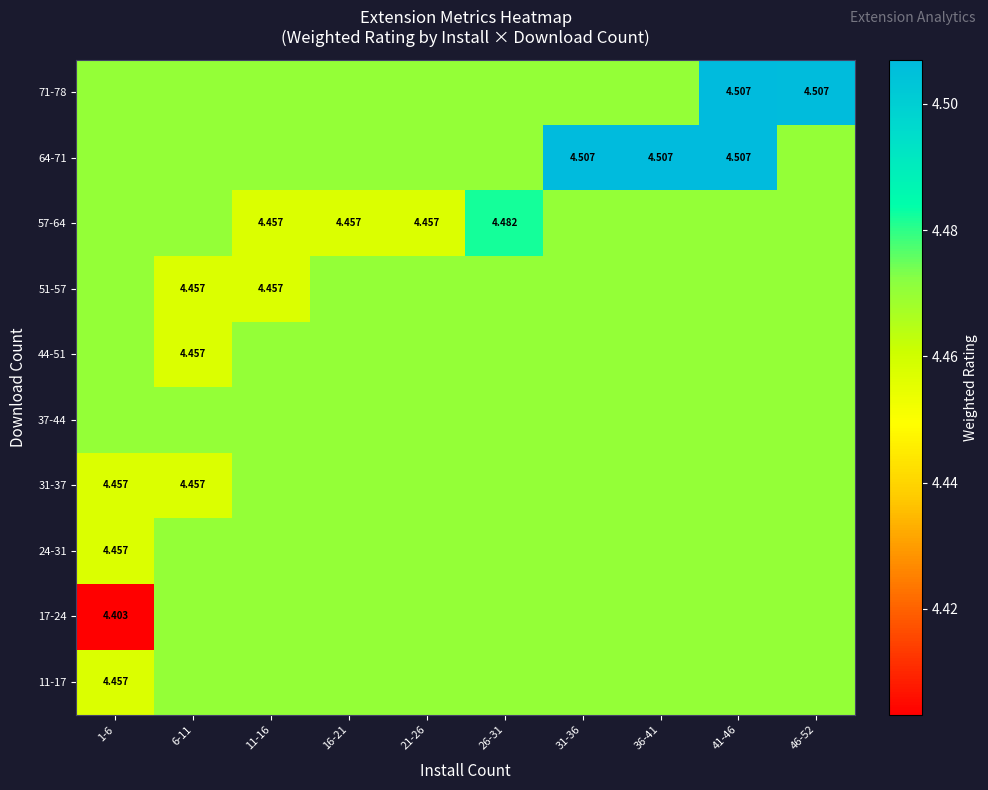

At which label does 31-37 reach its minimum?

1-6